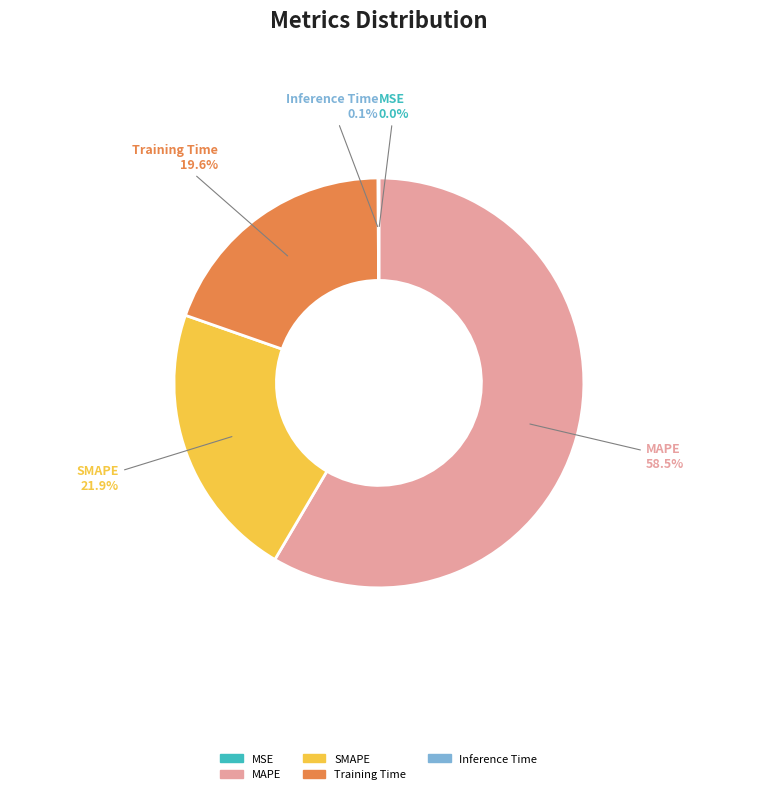

What portion of the pie excludes Training Time?

80.4%